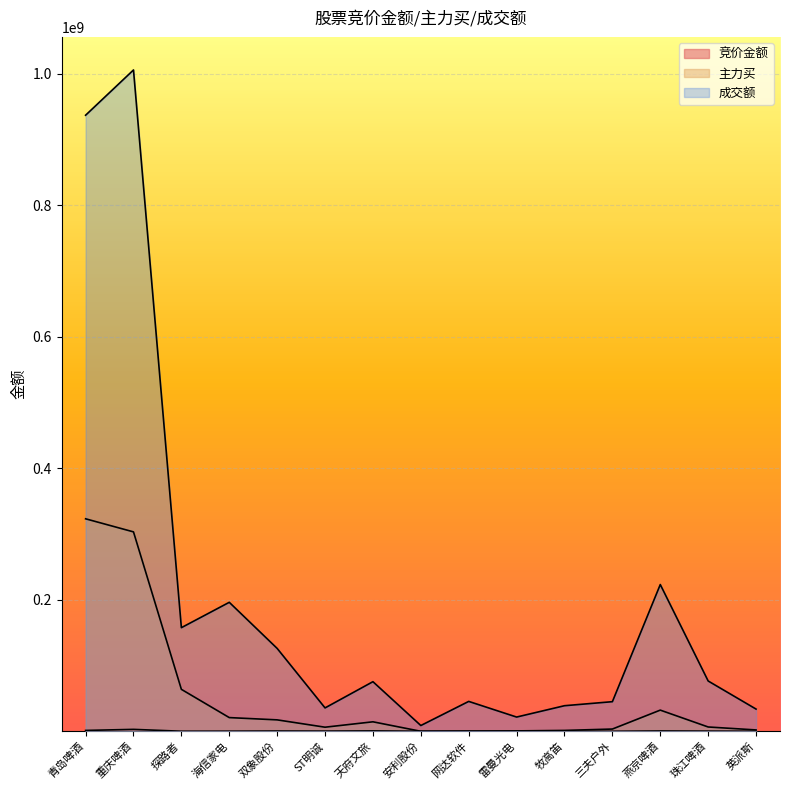

What is the label of the 6th point from the right?

雷曼光电